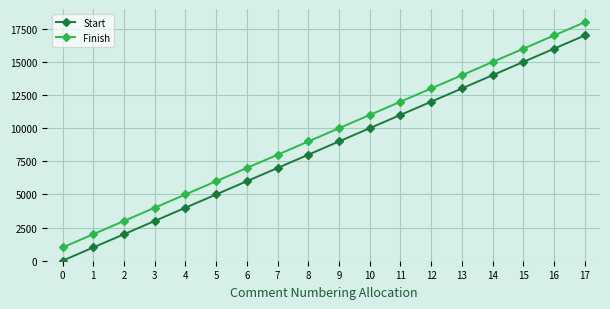

What is the sum of the Start values at 7 and 10?

17002